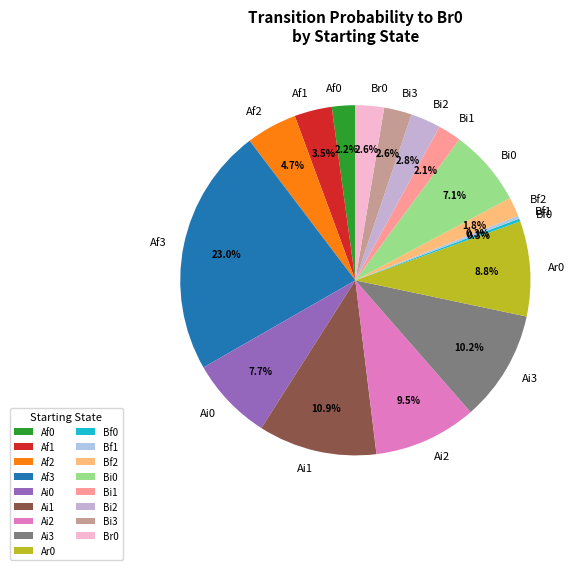

To the nearest percent, what is the difference between the Bi0 and Br0 slice percentages?

4%